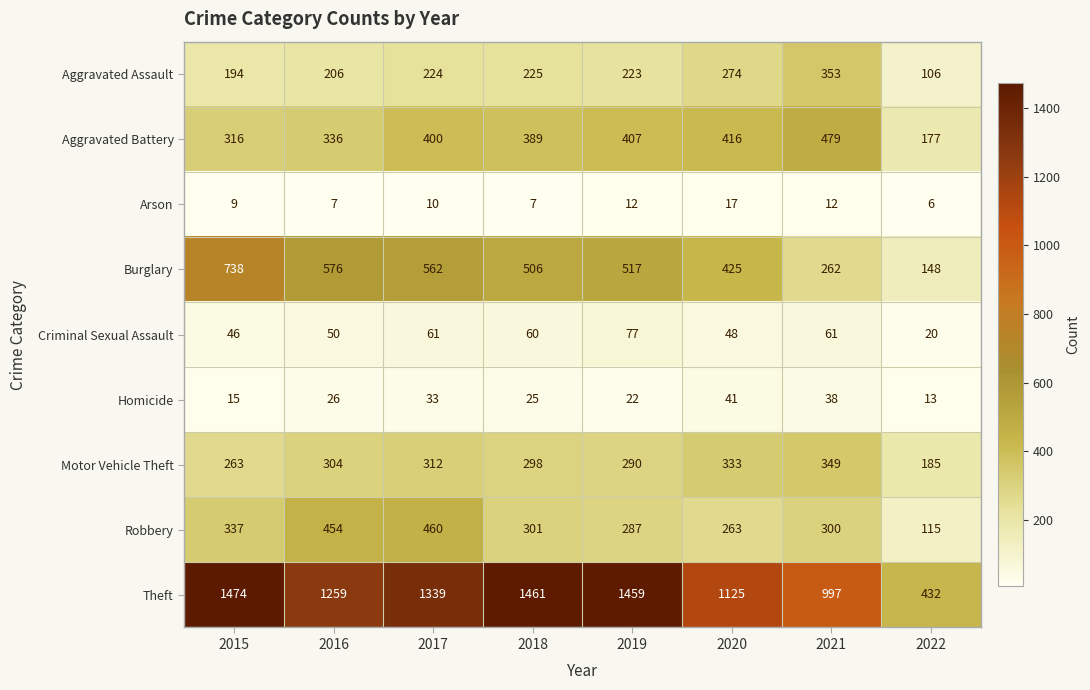

The value of Aggravated Battery at 2021 is 479. True or false?

True